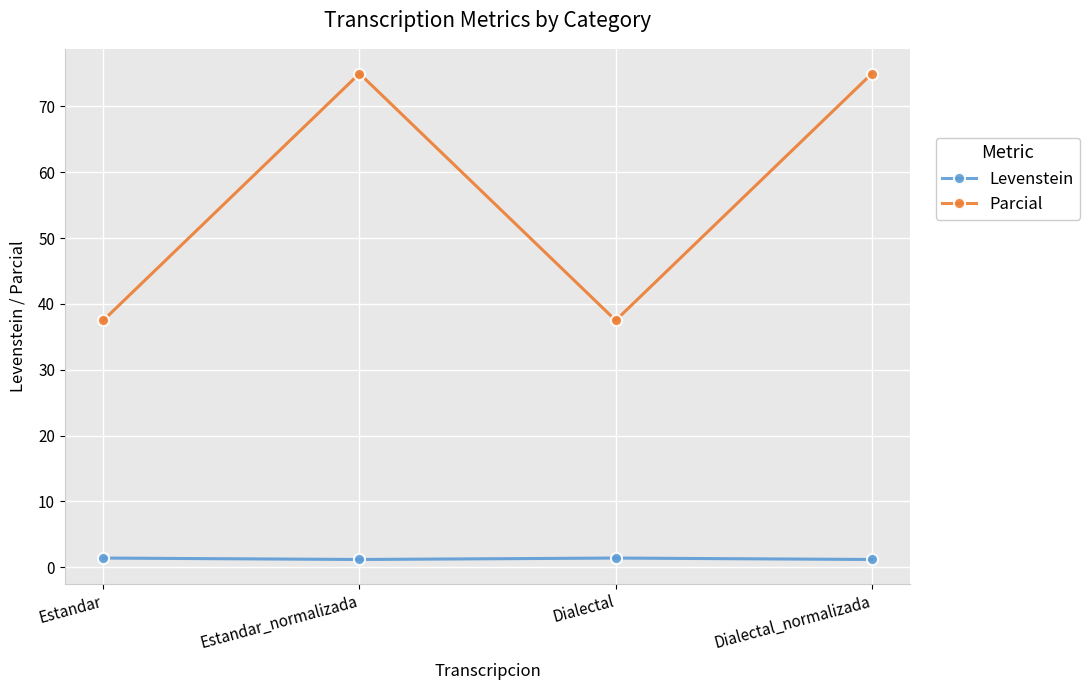

True or false: Levenstein and Parcial cross at least once.

False